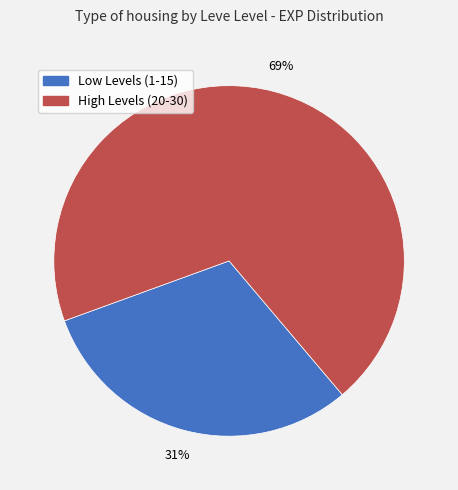

To the nearest percent, what is the average slice percentage?

50%